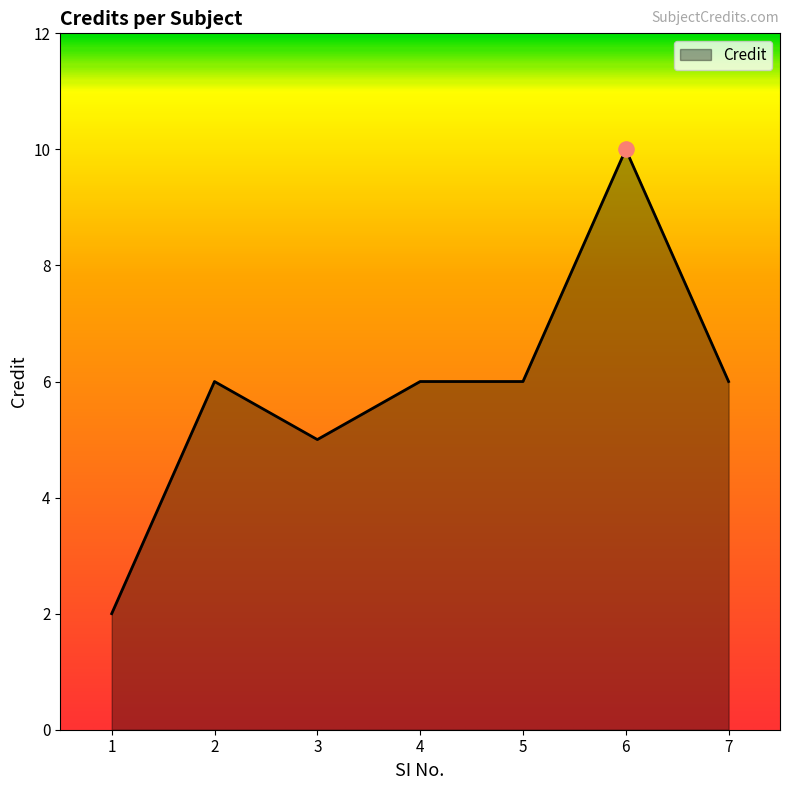

Between 1 and 3, which is larger?

3